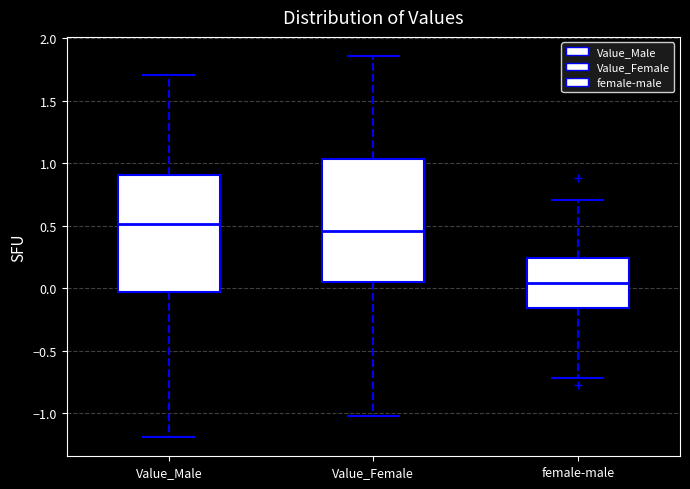

Reading left to right, transcribe this box plot: for each box, give where its median line is, the range the box spans, and where its two whiskers end, as read against the y-axis. The values are not printed on the chart, so give them approximately, as read against the axis.

Value_Male: median 0.50, box -0.05 to 0.90, whiskers -1.20 to 1.70
Value_Female: median 0.45, box 0.05 to 1.05, whiskers -1.00 to 1.85
female-male: median 0.05, box -0.15 to 0.25, whiskers -0.70 to 0.70